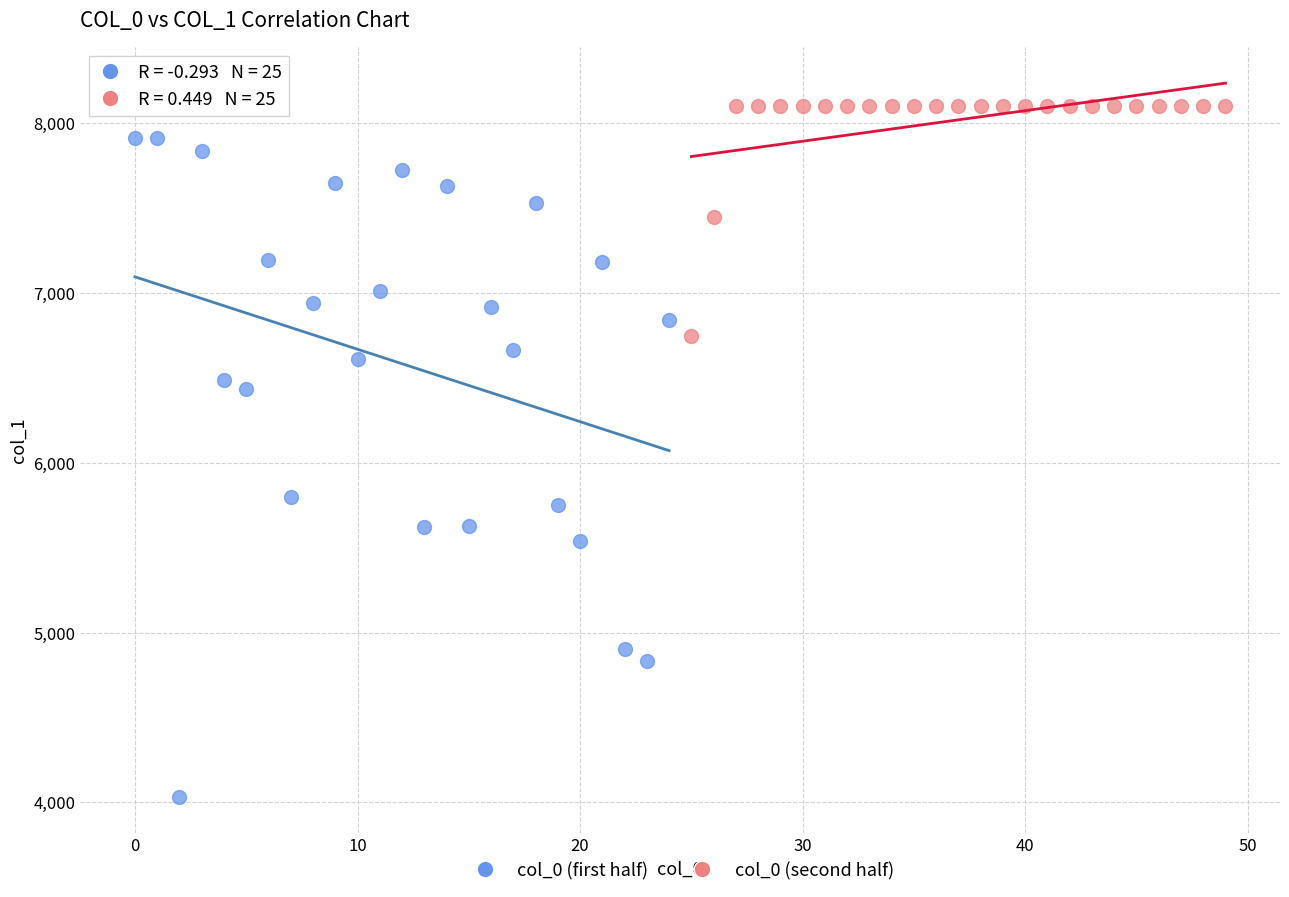

Which series has the widest spread of Y values?

col_0 (first half)